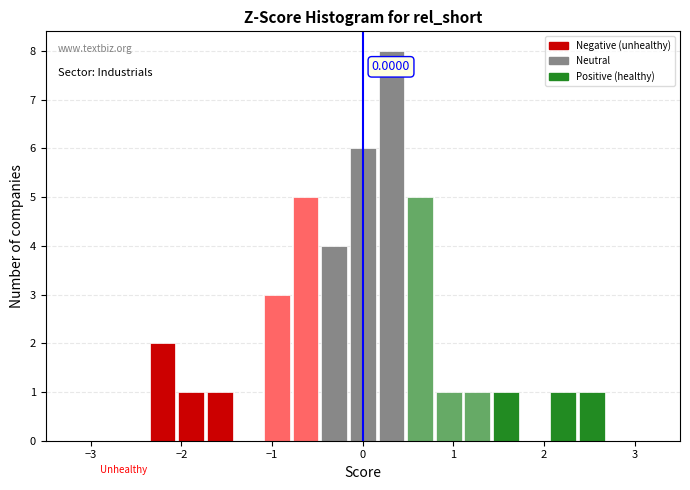

Read against the x-axis, roughly where is the centre of the tallest bar?

0.3